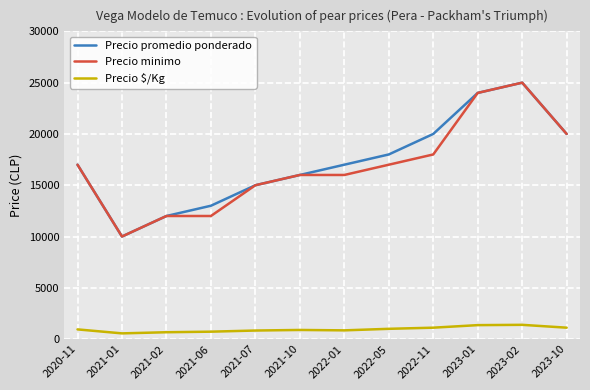

What is the difference between the maximum and second lowest values in the Precio promedio ponderado series?

13000